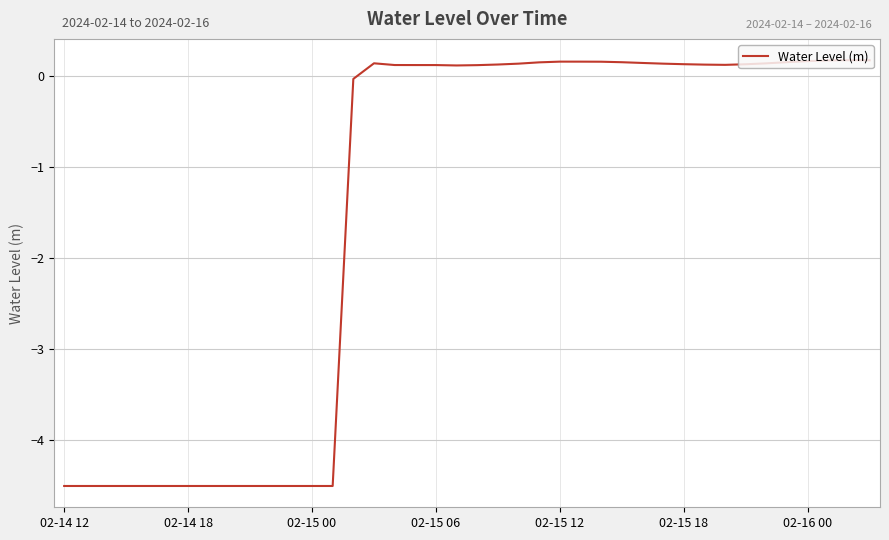

What is the smallest value displayed?

-4.5